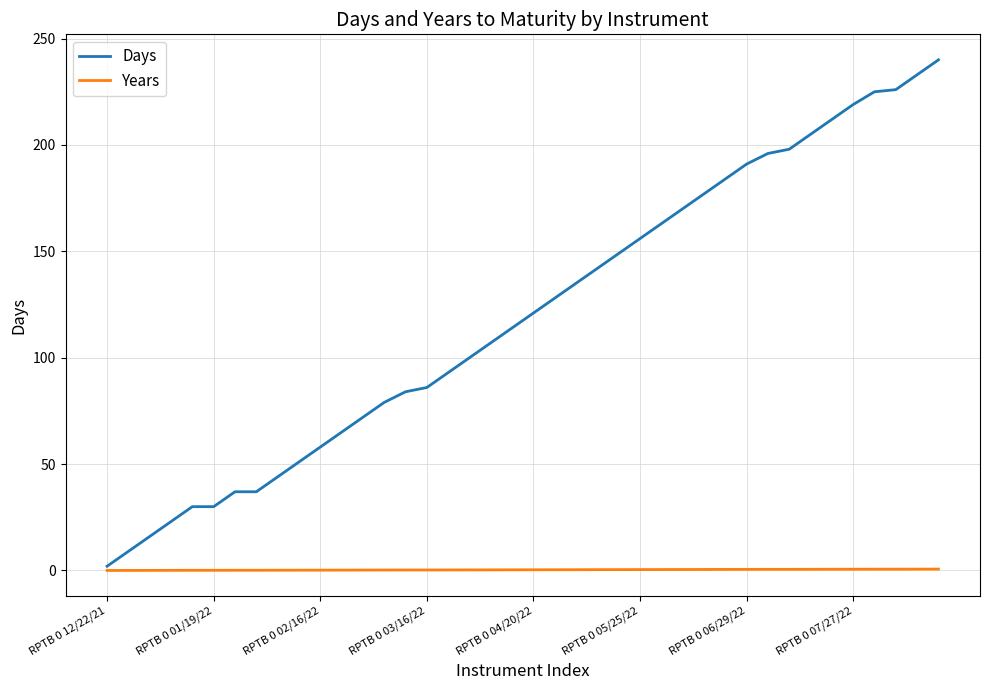

What are all the series names shown in the legend?

Days, Years